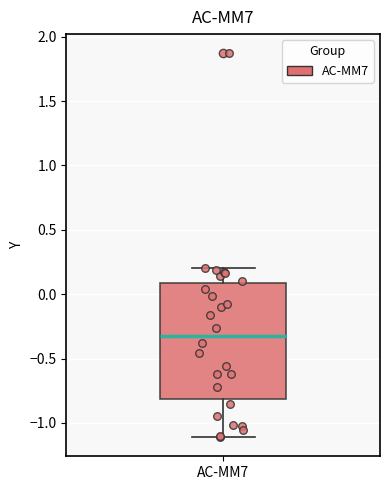

Transcribe this box plot: give where the median line is, the range the box spans, and where the two whiskers end, as read against the y-axis. The values are not printed on the chart, so give them approximately, as read against the axis.

median -0.3, box -0.8 to 0.1, whiskers -1.1 to 0.2